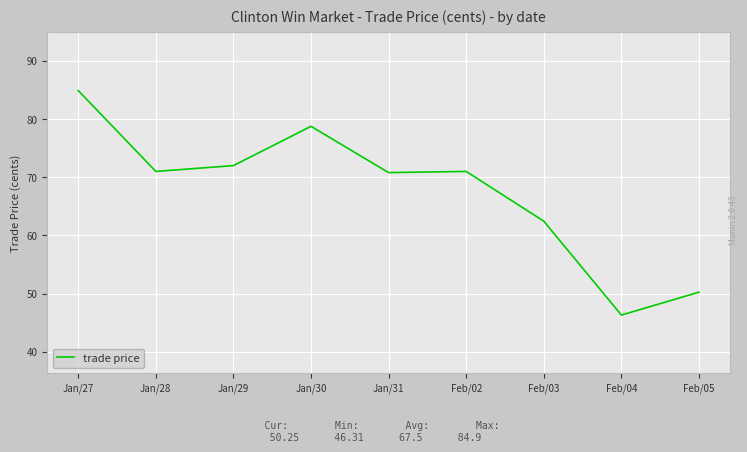

What is the difference between the maximum and minimum values?

38.6